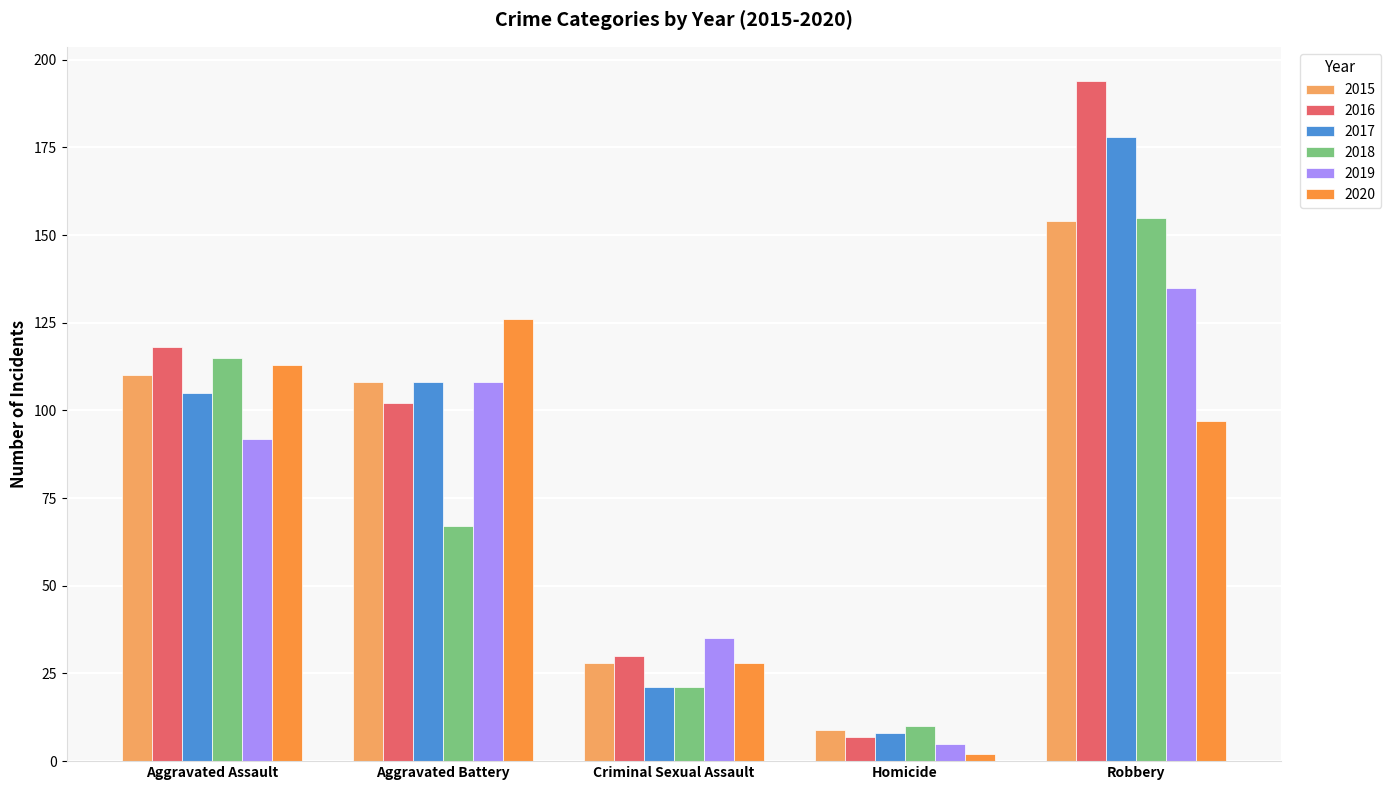

Which series has the widest spread of values?

2016